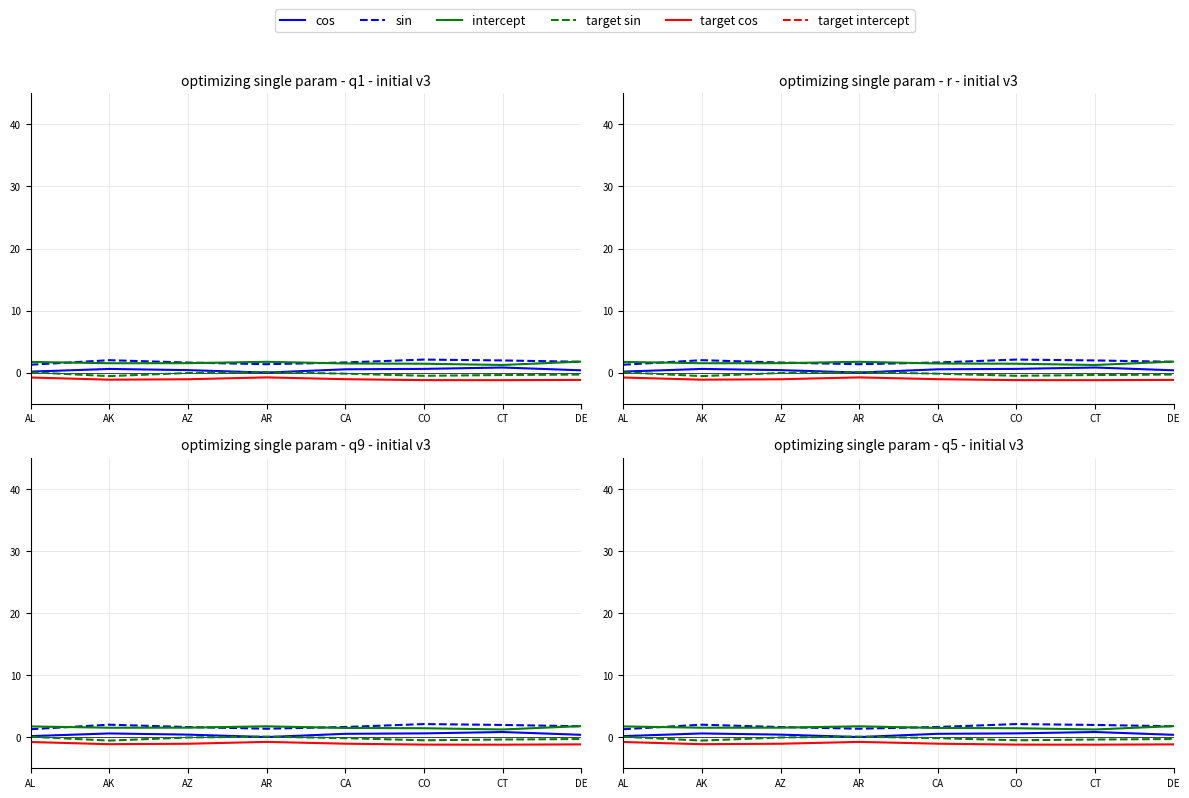

What is the label of the 4th point from the left?

AR